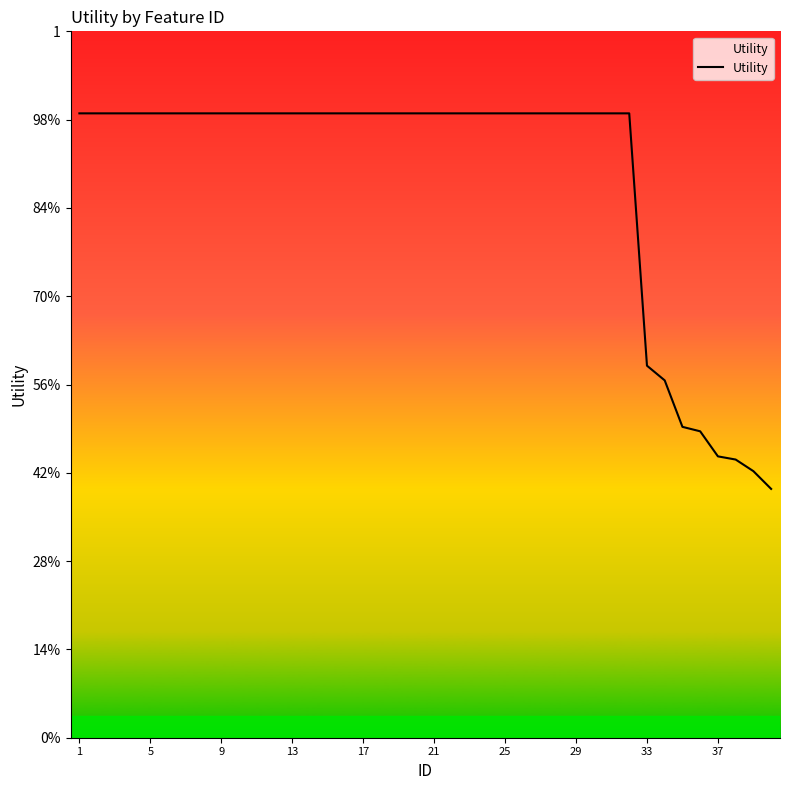

Is this an area chart (filled region under the line)?

Yes